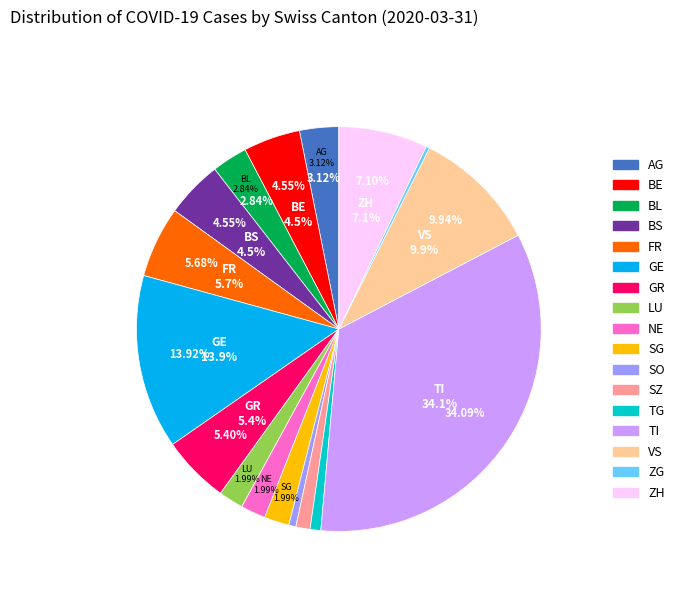

Is the sum of BS and JU greater than half?

No